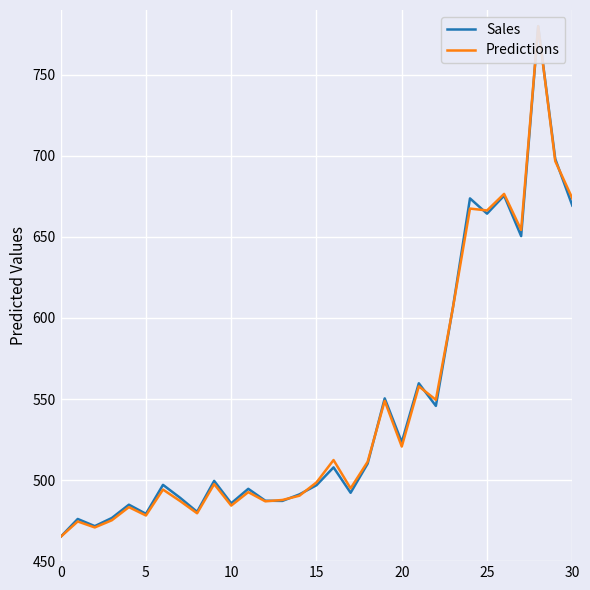

Which series has the largest range (max minus min)?

Predictions